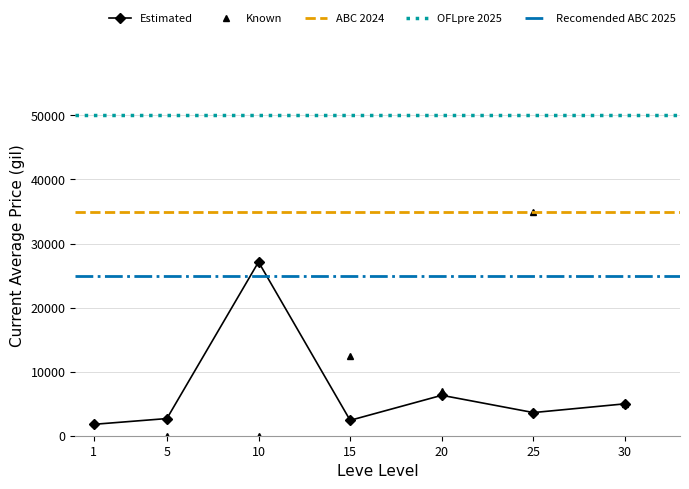

In Estimated, how many points are higher than both neighbors (excluding endpoints)?

2